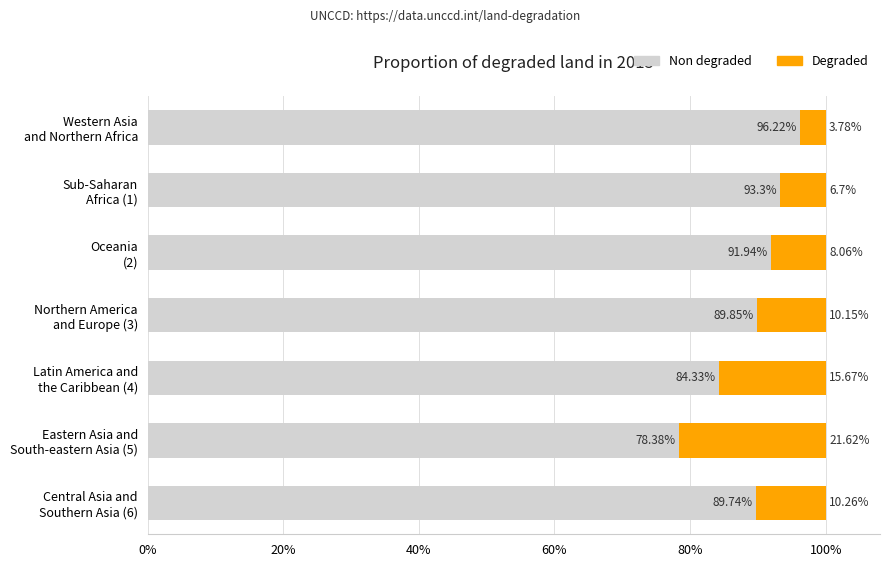

What is the average value of the Non degraded series?

89.1